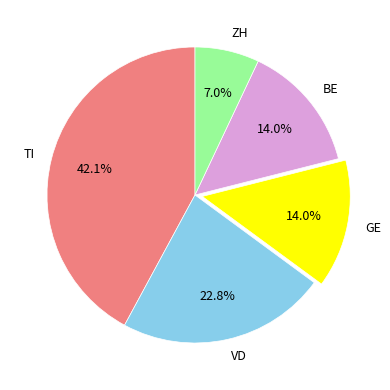

What is the smallest slice in the pie chart?

ZH